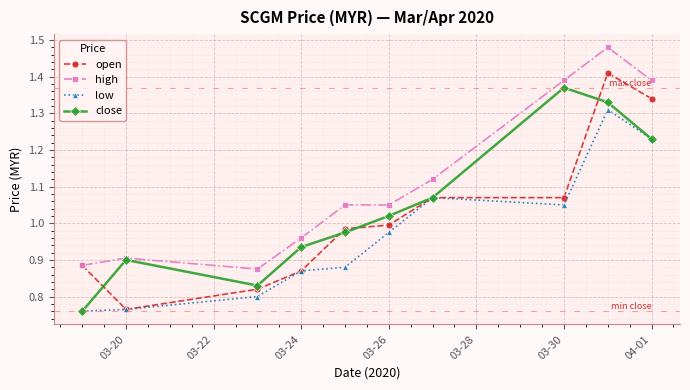

True or false: open has more than 0 interior local peaks.

True